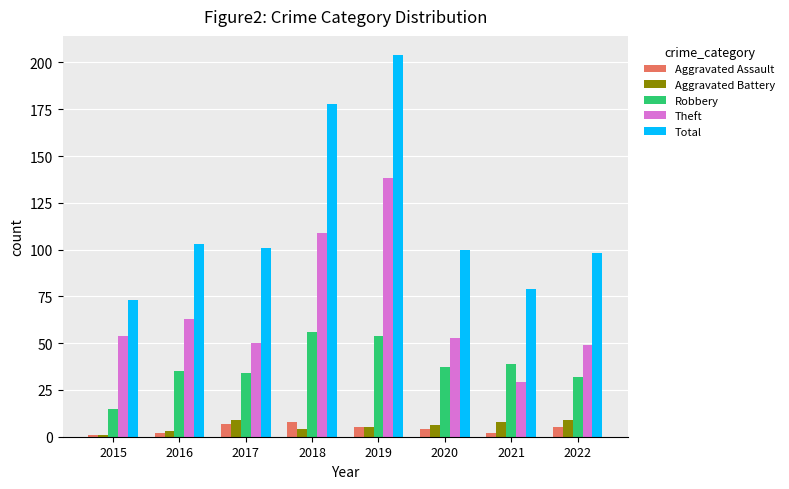

What is the total value across all series at 2019?

406